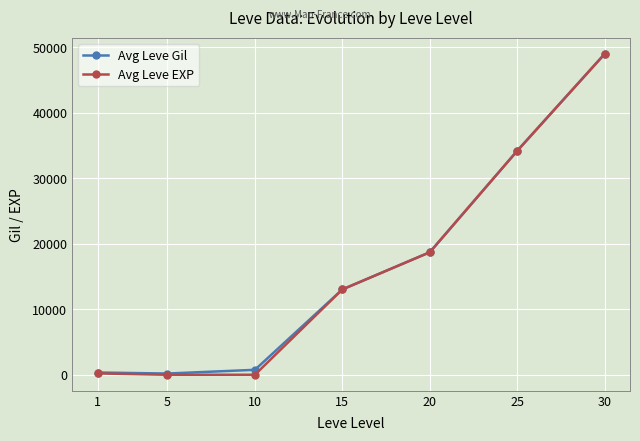

What value does the Avg Leve Gil series have at 1?

349.8